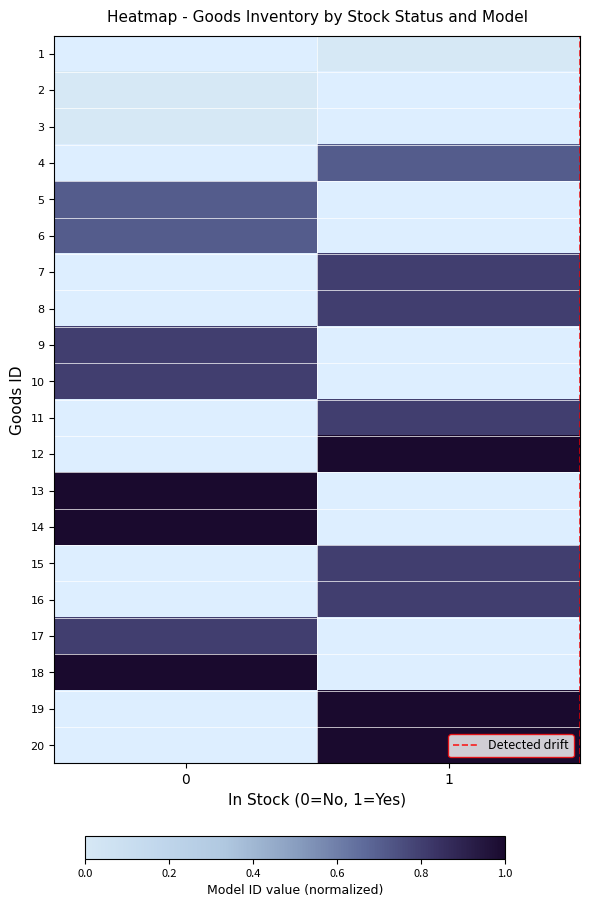

Is the value of 10 at 1 greater than the value of 19 at 0?

No